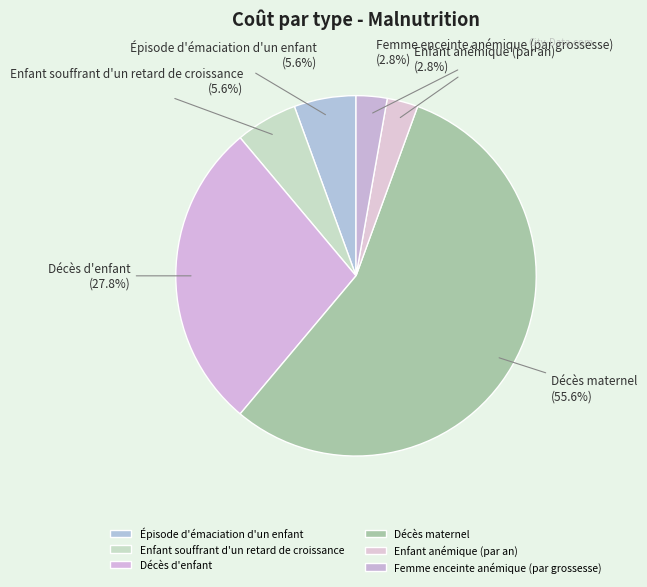

Between Enfant souffrant d'un retard de croissance and Décès maternel, which is larger?

Décès maternel